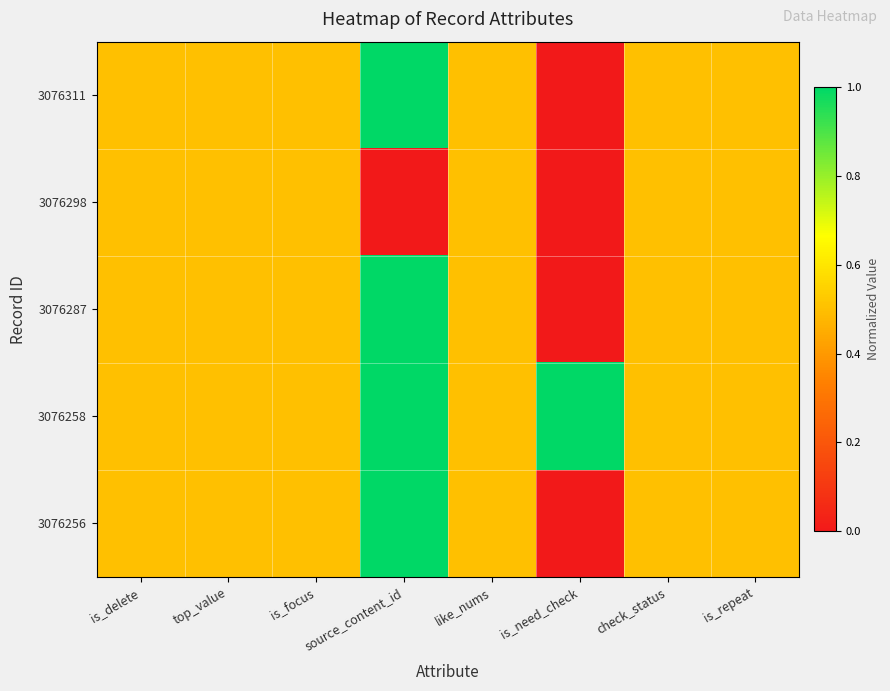

Reading right to left, what are all the values shown in this chart?

3076311: is_repeat=0.5	check_status=0.5	is_need_check=0.0	like_nums=0.5	source_content_id=1.0	is_focus=0.5	top_value=0.5	is_delete=0.5
3076298: is_repeat=0.5	check_status=0.5	is_need_check=0.0	like_nums=0.5	source_content_id=0.0	is_focus=0.5	top_value=0.5	is_delete=0.5
3076287: is_repeat=0.5	check_status=0.5	is_need_check=0.0	like_nums=0.5	source_content_id=1.0	is_focus=0.5	top_value=0.5	is_delete=0.5
3076258: is_repeat=0.5	check_status=0.5	is_need_check=1.0	like_nums=0.5	source_content_id=1.0	is_focus=0.5	top_value=0.5	is_delete=0.5
3076256: is_repeat=0.5	check_status=0.5	is_need_check=0.0	like_nums=0.5	source_content_id=1.0	is_focus=0.5	top_value=0.5	is_delete=0.5